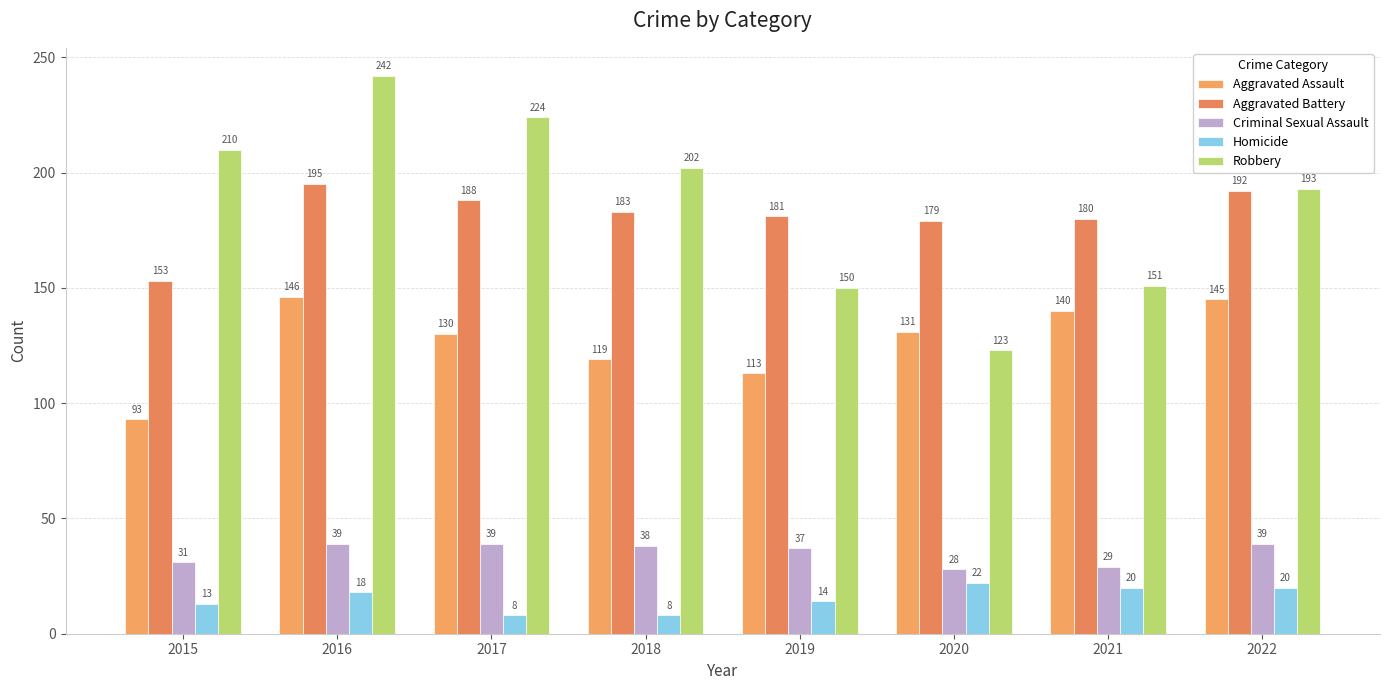

What is the difference between the highest and lowest values at 2021?

160